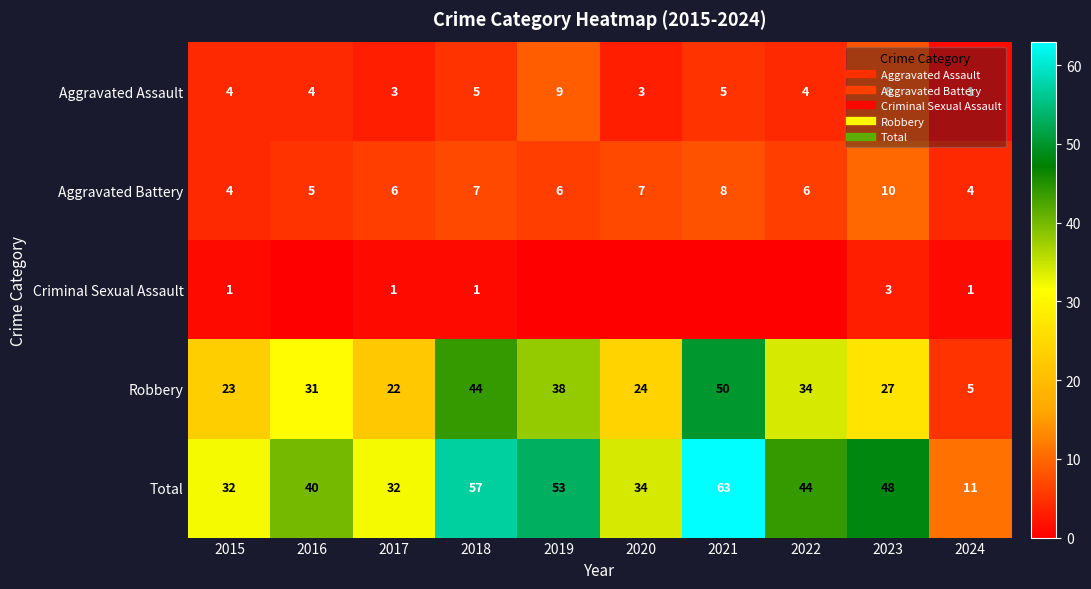

List the labels in order of Aggravated Battery value, smallest first.

2015, 2024, 2016, 2017, 2019, 2022, 2018, 2020, 2021, 2023